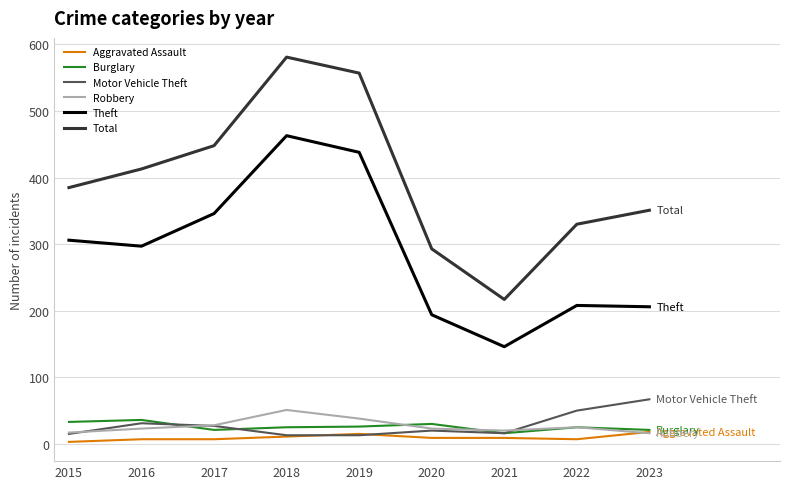

In Burglary, how many points are higher than both neighbors (excluding endpoints)?

3